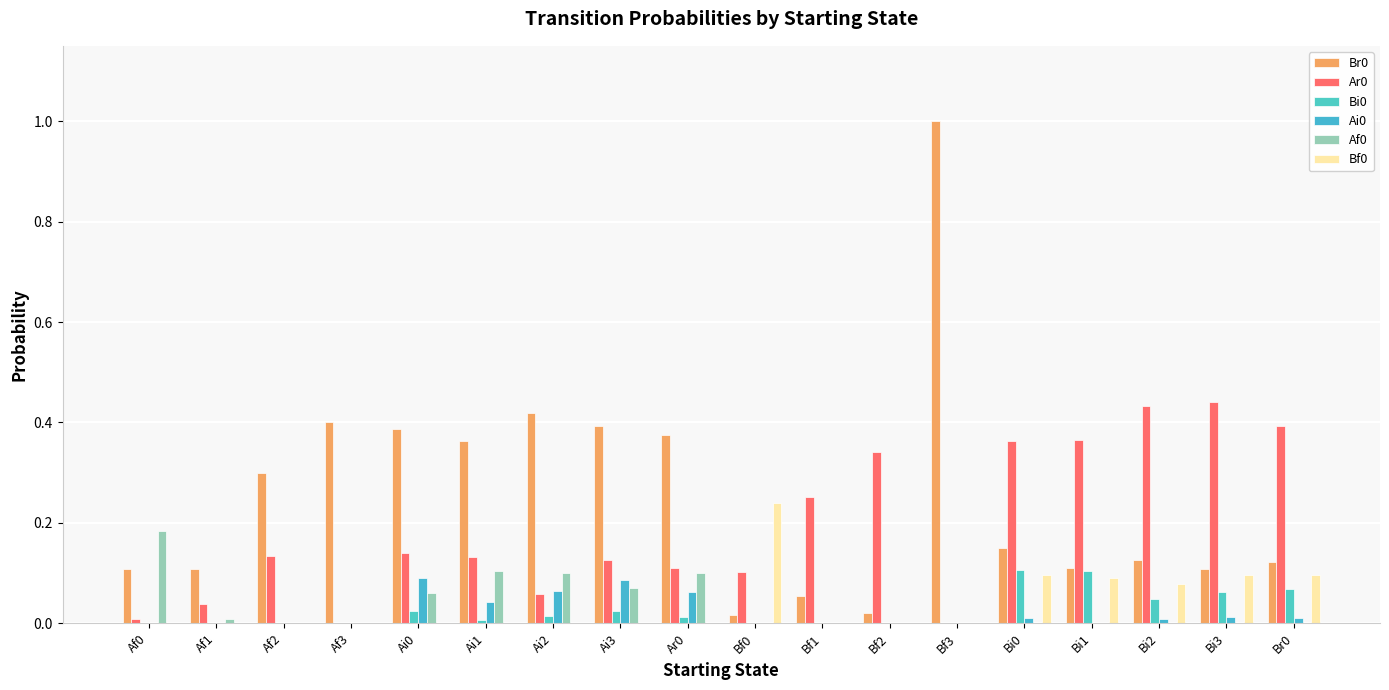

How many data points does each series have?

18